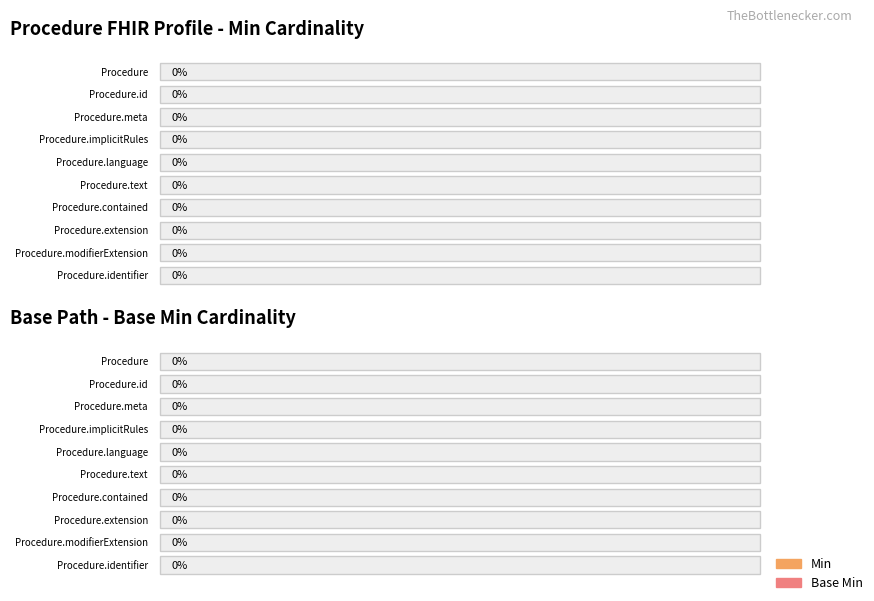

What are all the series names shown in the legend?

Min, Base Min